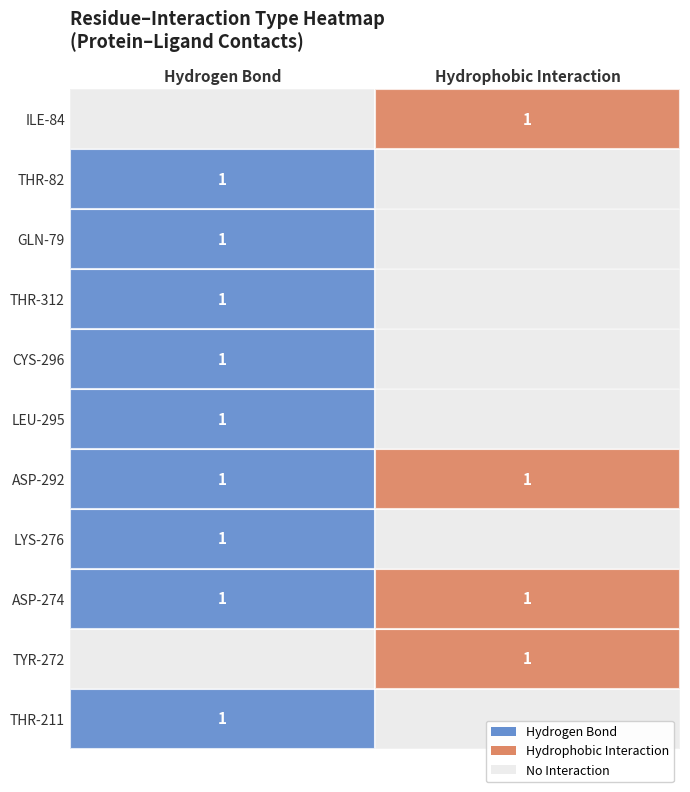

Which category has the highest value across all series?

1